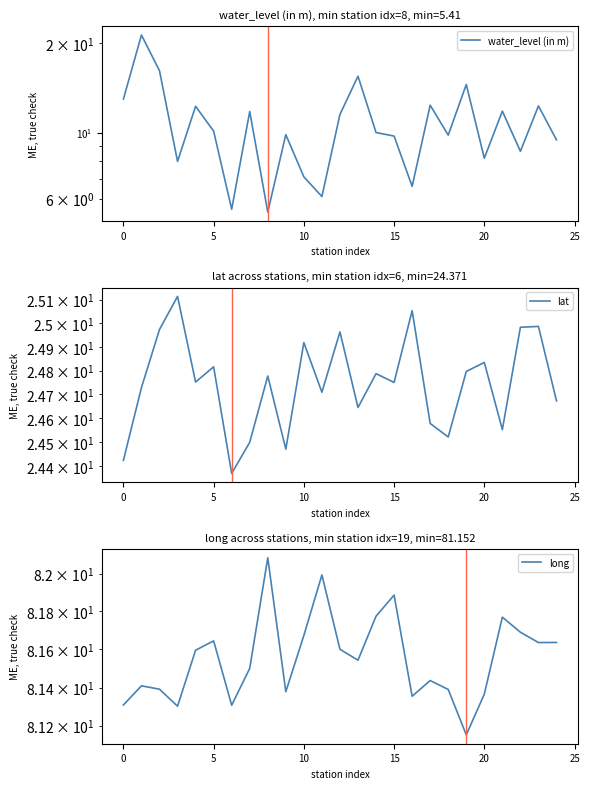

What is the value of the lat point at the 16th from the left?

24.8